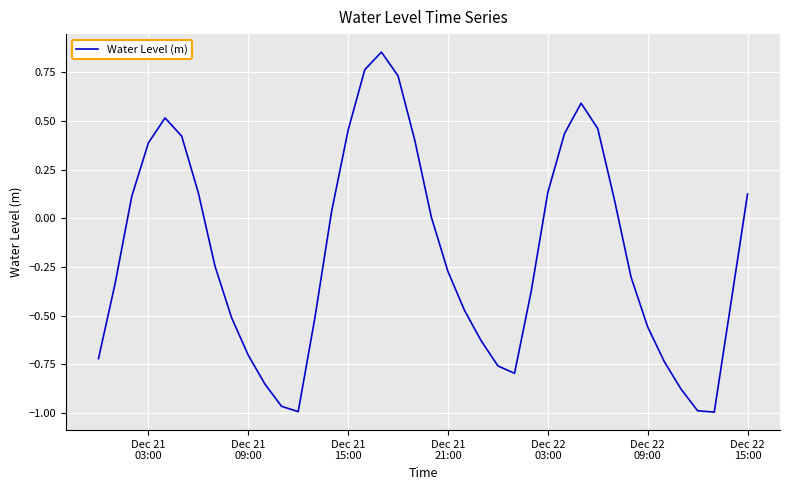

What is the difference between the maximum and minimum values?

1.9